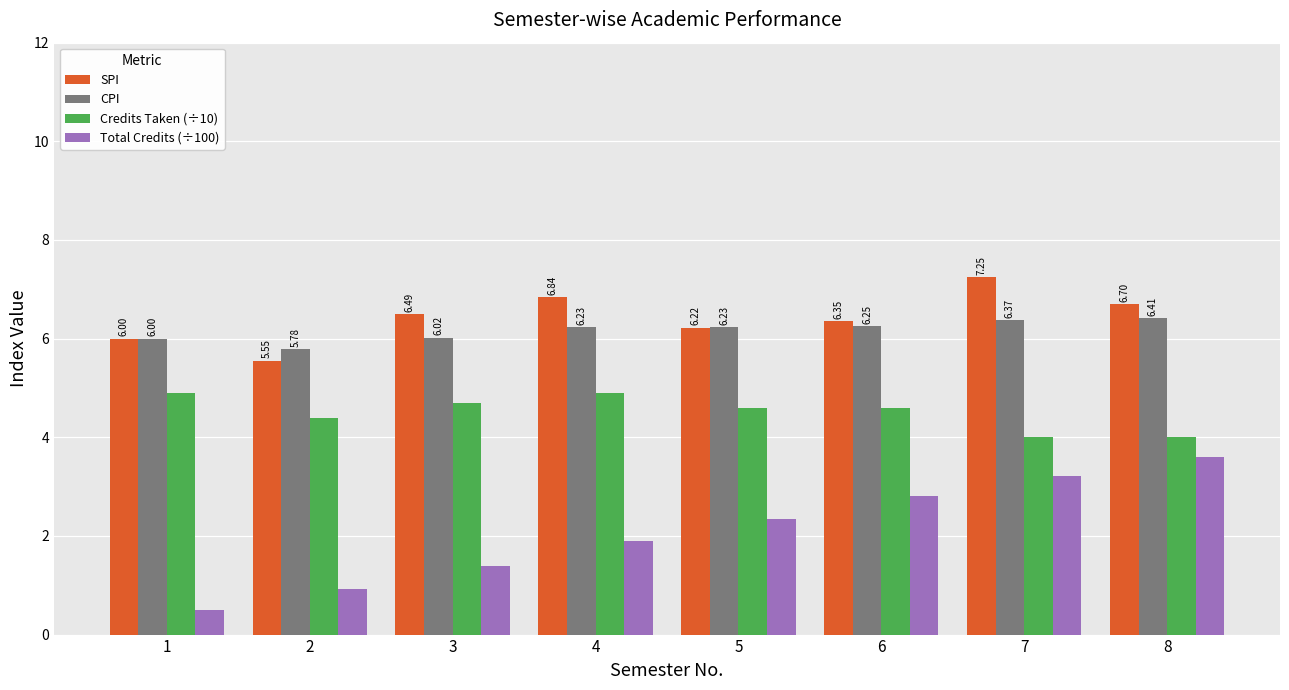

Which series has the largest total across all categories?

SPI